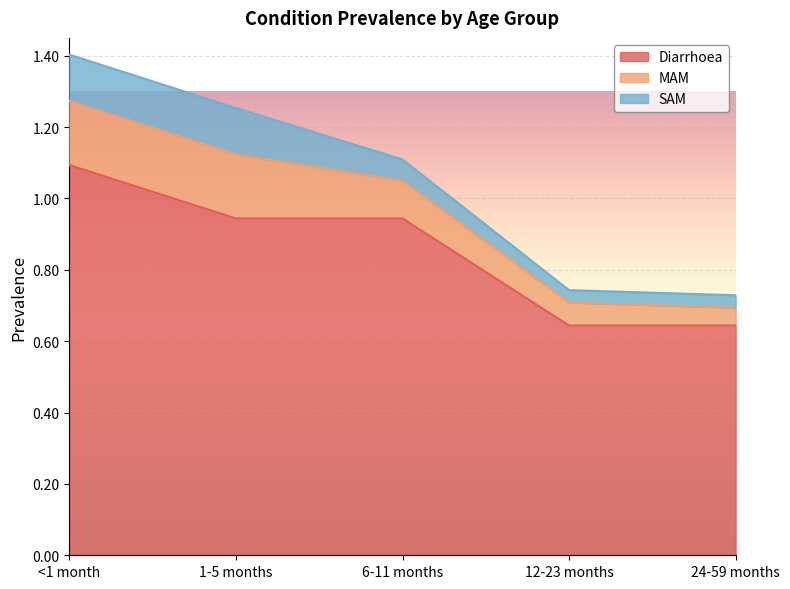

What is the difference between the highest and lowest values at 12-23 months?

0.6